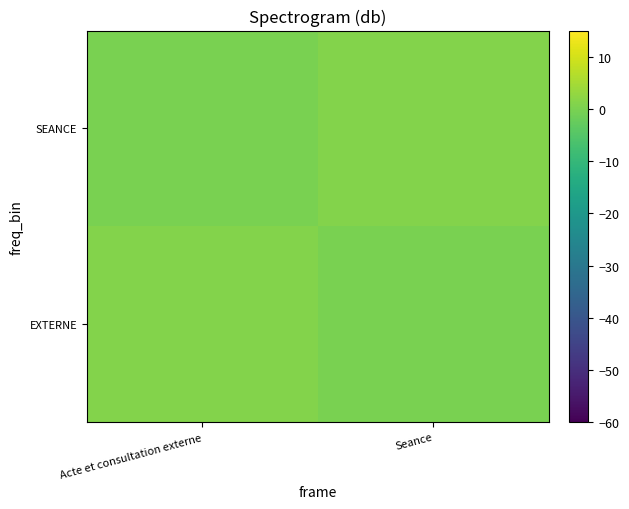

At how many categories does at least one series exceed 0?

2